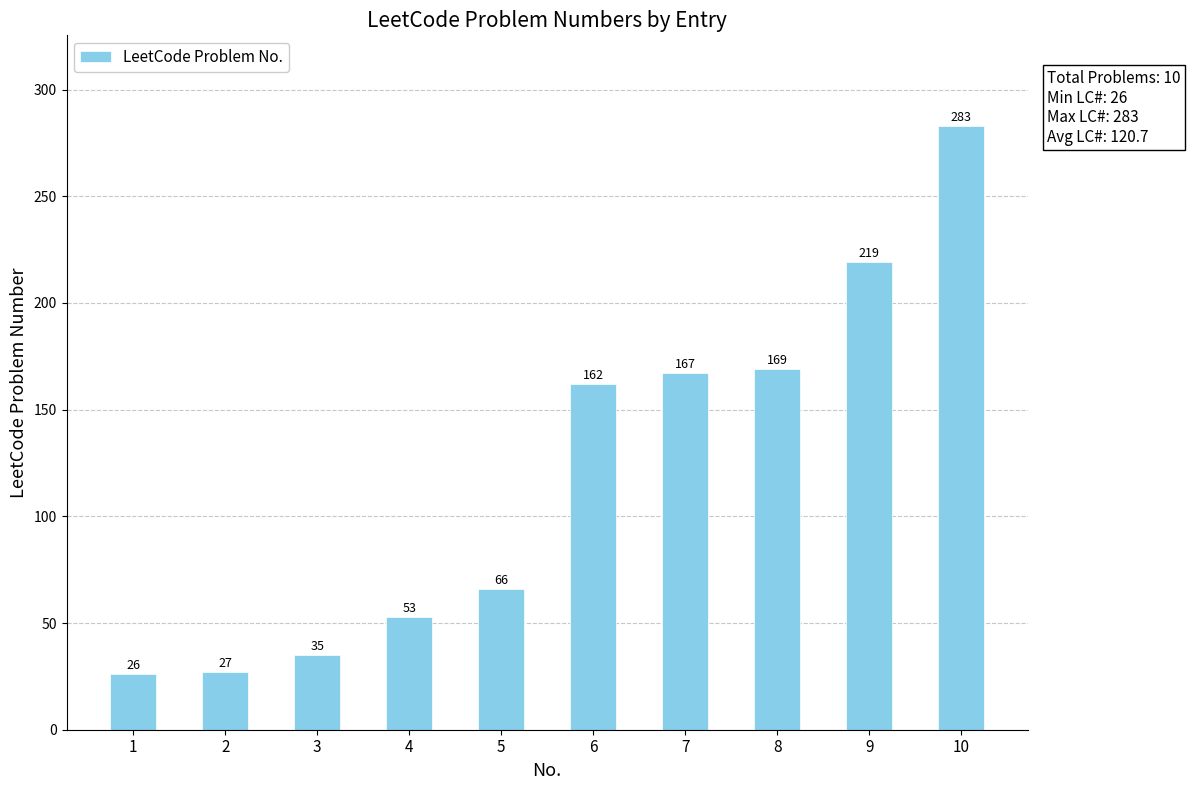

What is the sum of all values?

1207